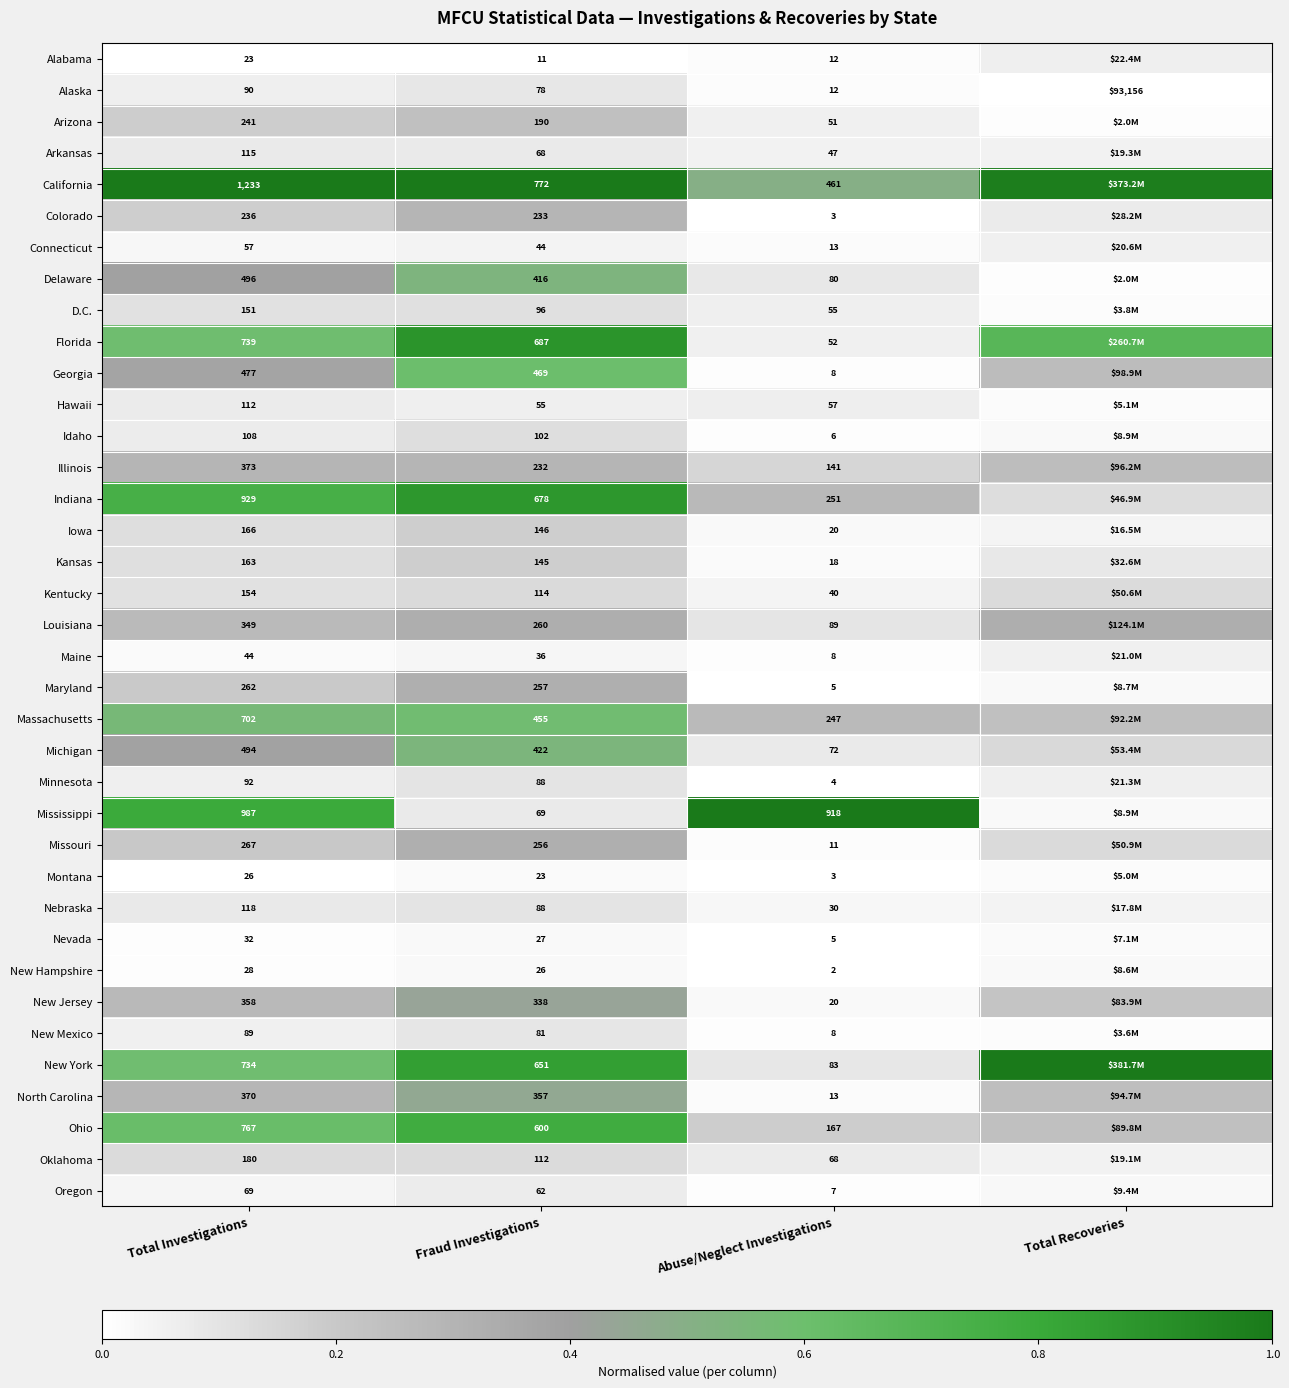

At which label is Alaska closest to 46584?

Total Investigations